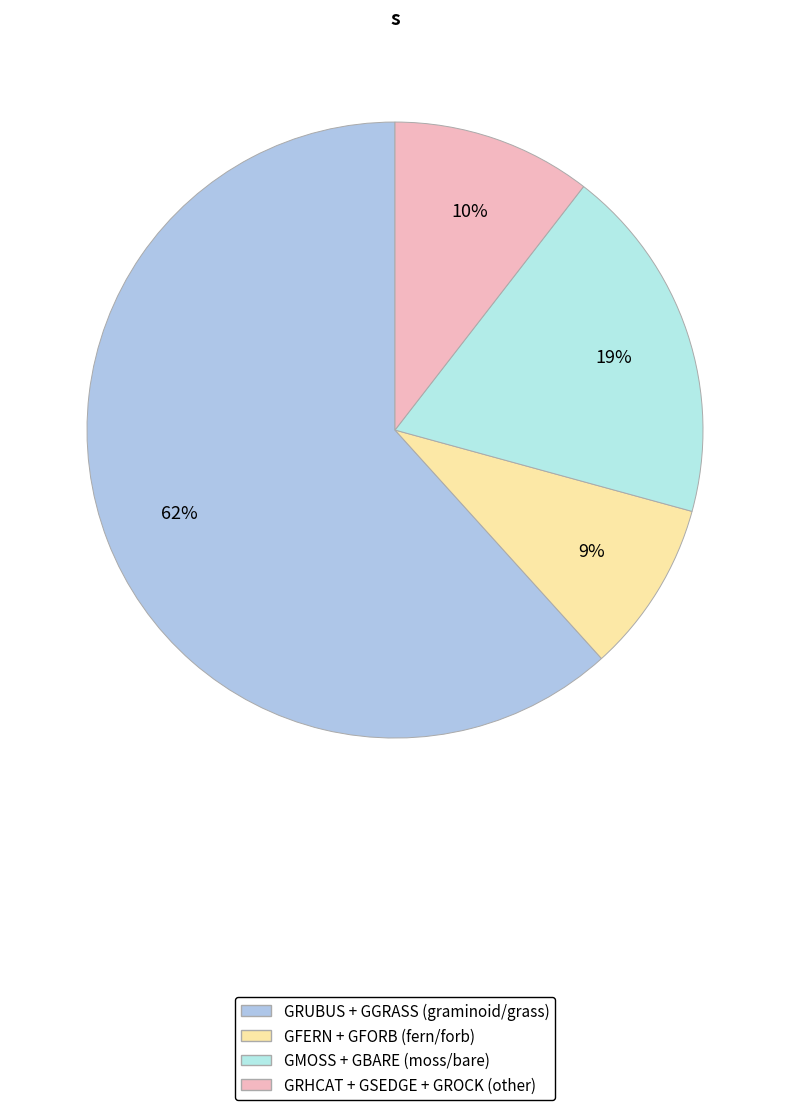

Count the number of slices in the pie.

4